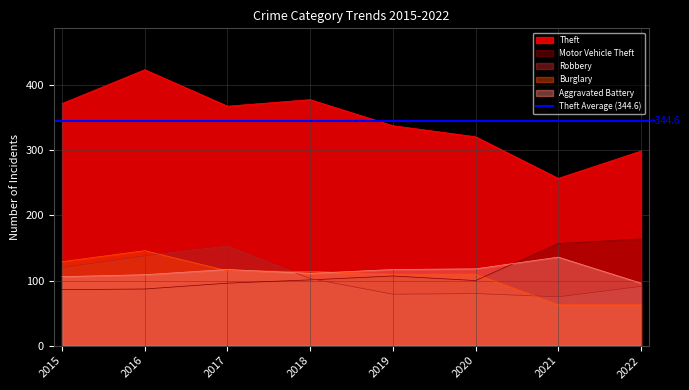

Between 2016 and 2018, which series saw the biggest shift?

Theft